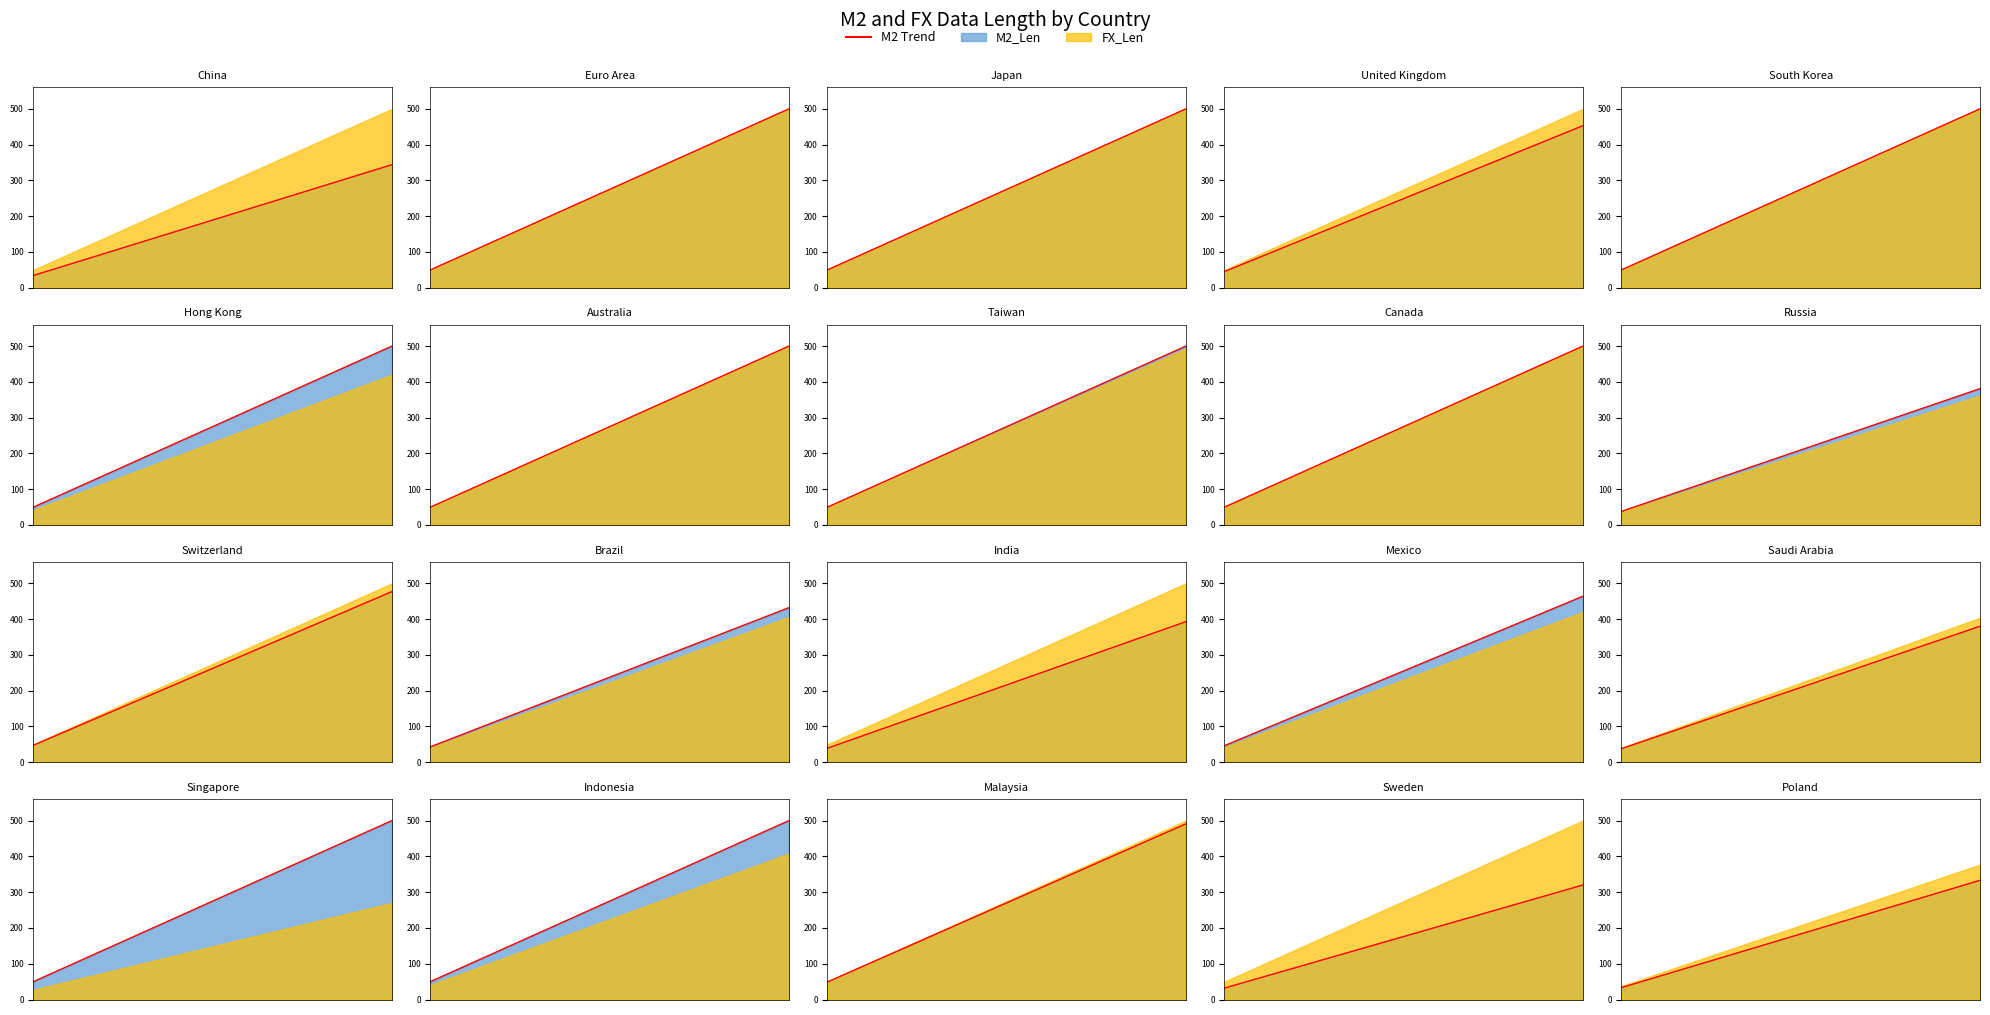

What is the smallest value displayed?

33.3